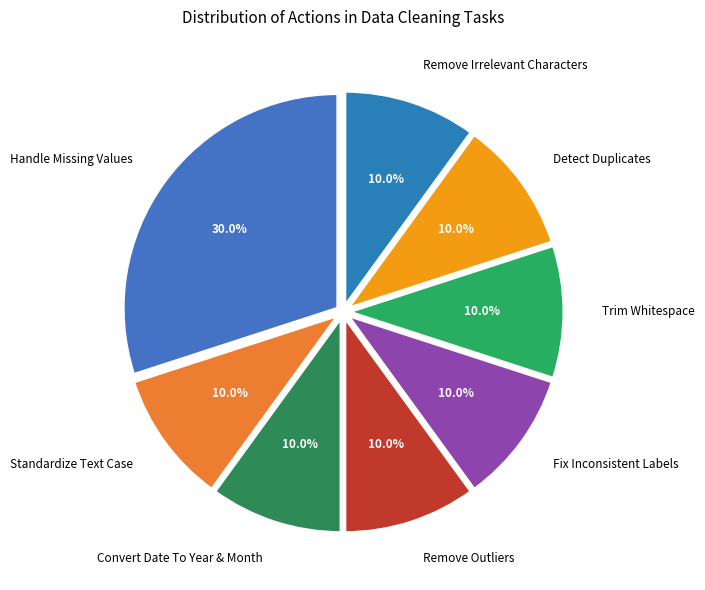

How many segments does this pie chart have?

8